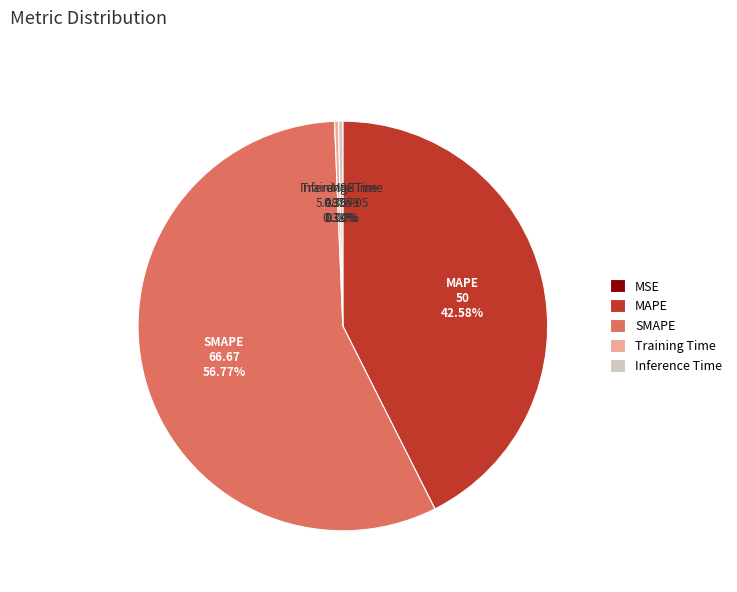

Which category has the biggest portion of the pie?

SMAPE